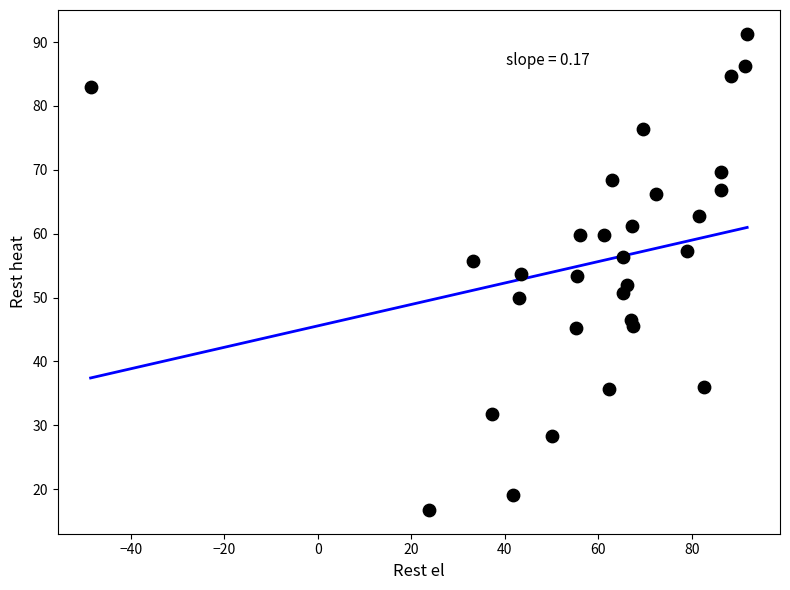

What is the range of X values (max minus min)?

140.5